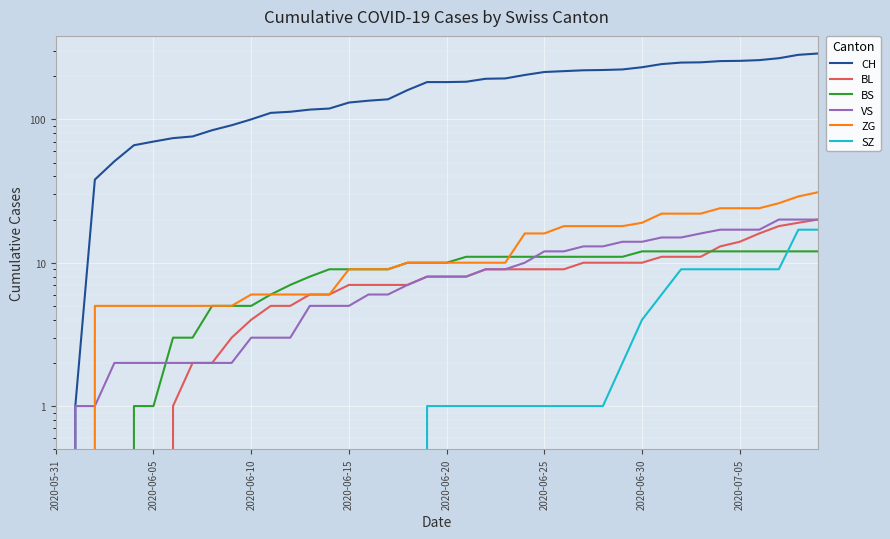

What position from the right is 38?

2